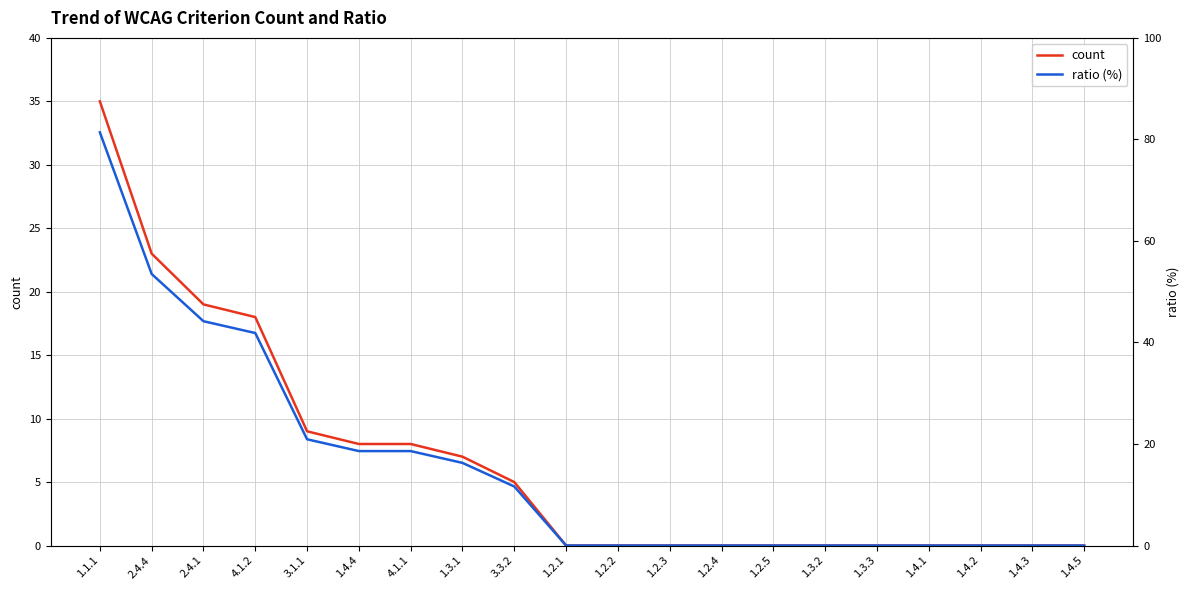

How many positive values does the ratio (%) series have?

9